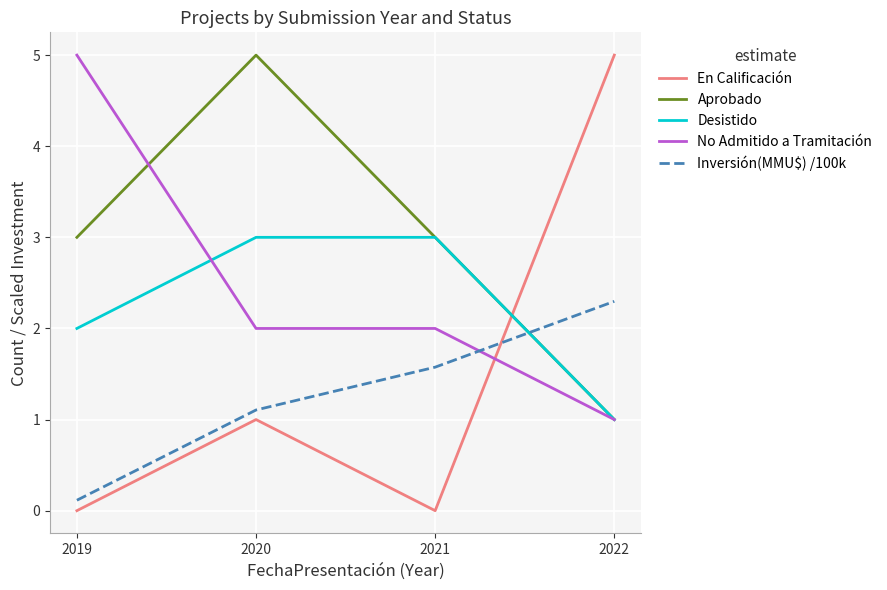

After their last crossing, which series has the higher values: En Calificación or No Admitido a Tramitación?

En Calificación